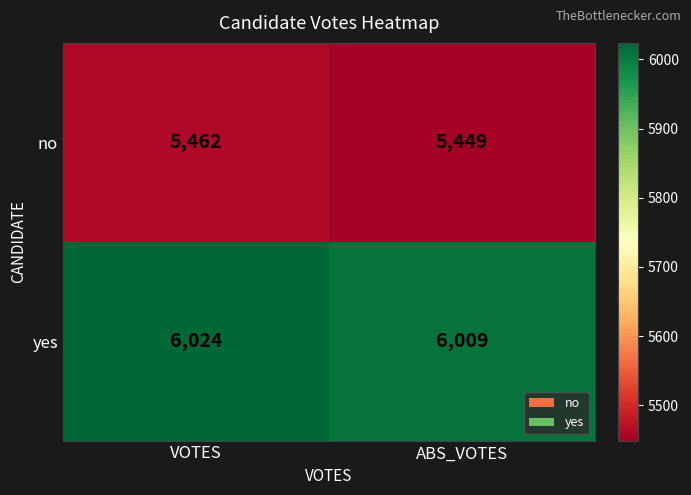

Is it true that yes equals 6024 at VOTES?

True